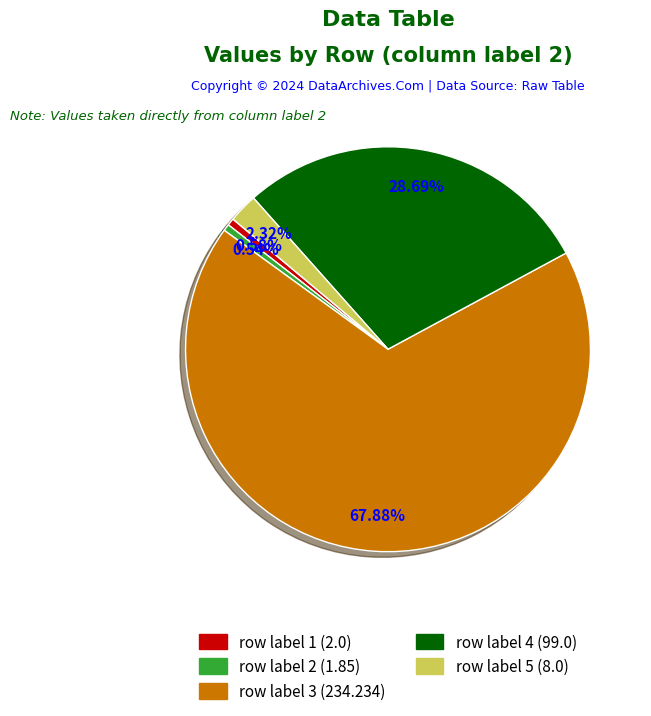

Between row label 4 and row label 5, which is larger?

row label 4